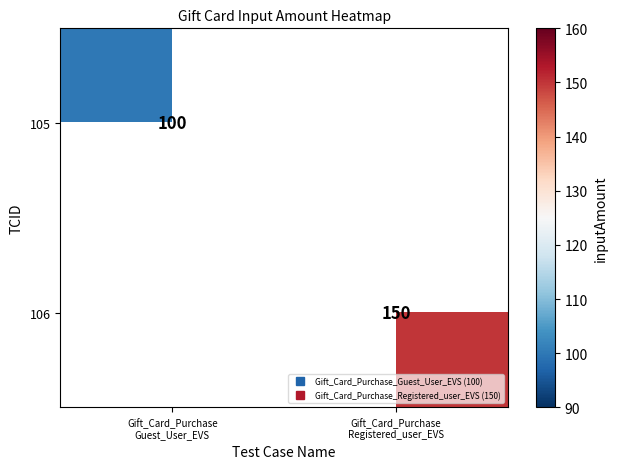

What is the greatest value displayed?

150.0